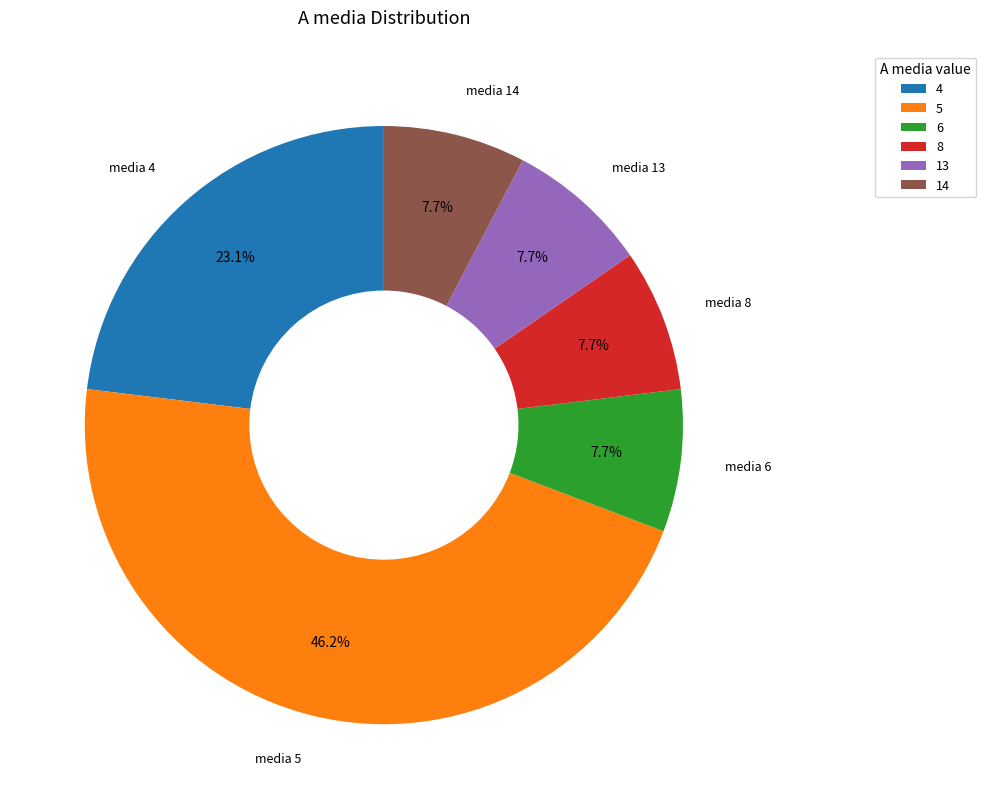

Which category has the biggest portion of the pie?

5